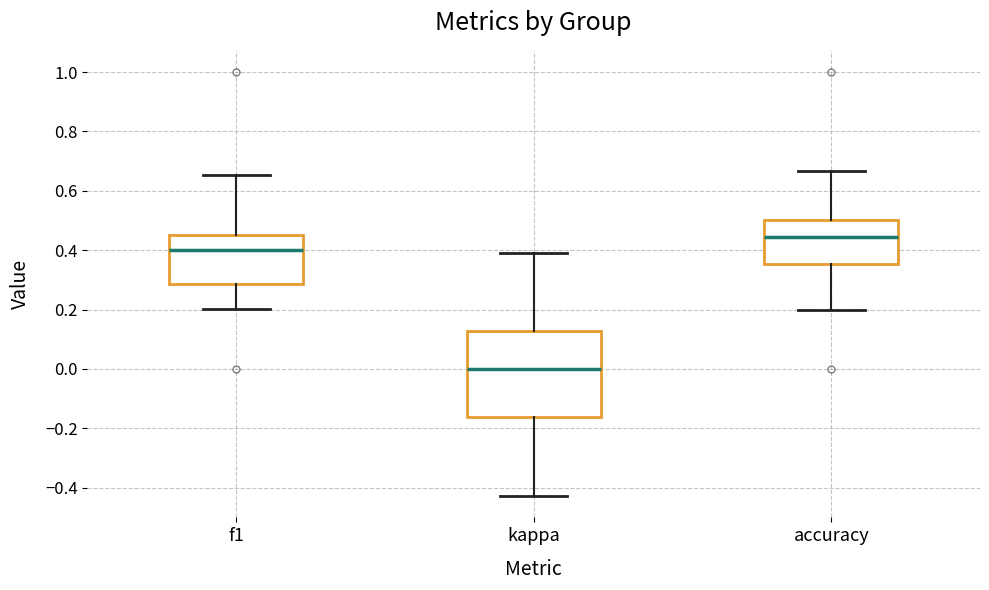

Which box is the tallest, from its lower edge to its upper edge?

kappa